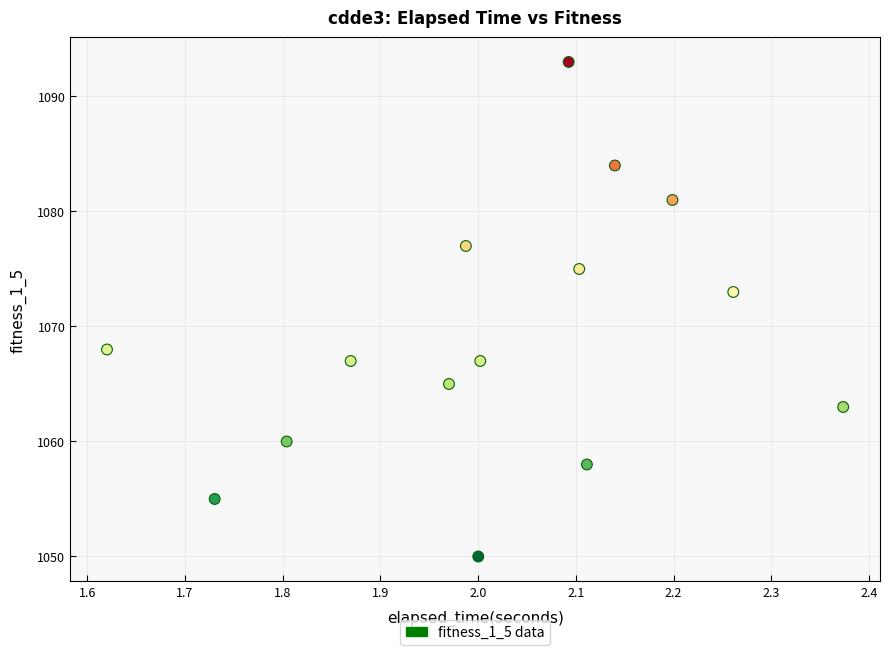

What Y value in the scatter plot is closest to 1071?

1073